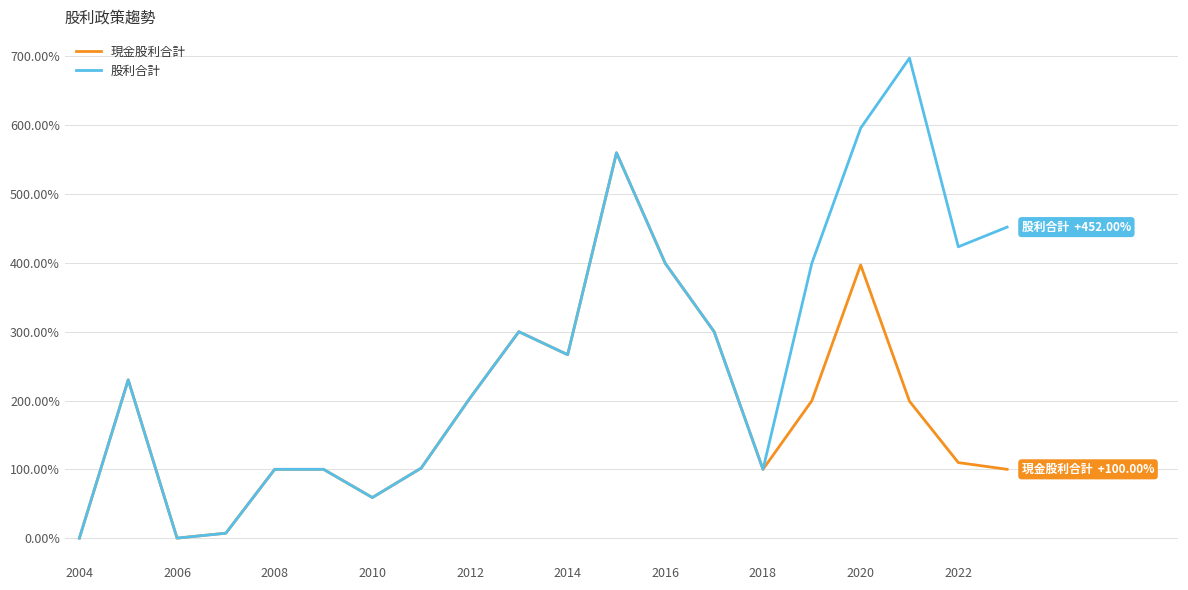

In 現金股利合計, how many points are lower than both neighbors (excluding endpoints)?

4